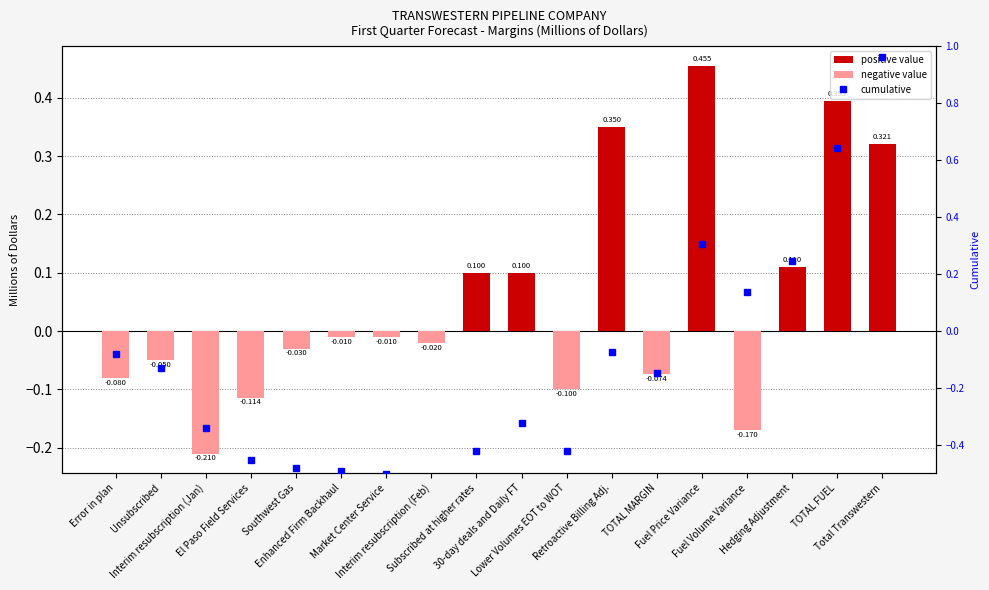

The value of 1st Qtr Total at Subscribed at higher rates is 0.1. True or false?

True